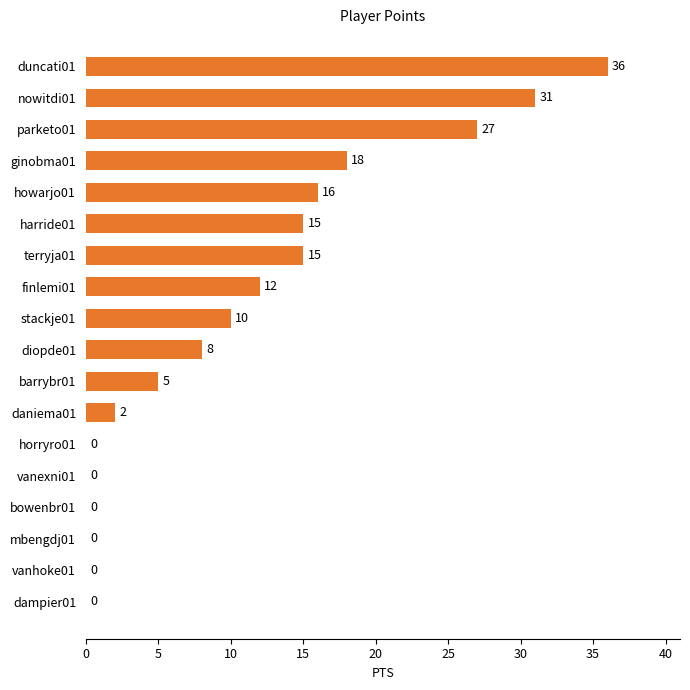

At which category does the chart reach its peak across all series?

duncati01